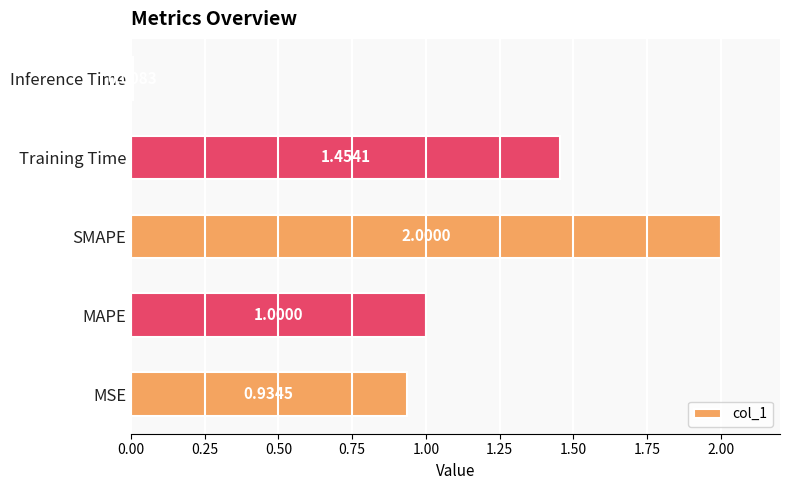

List the labels in order of value, largest first.

SMAPE, Training Time, MAPE, MSE, Inference Time